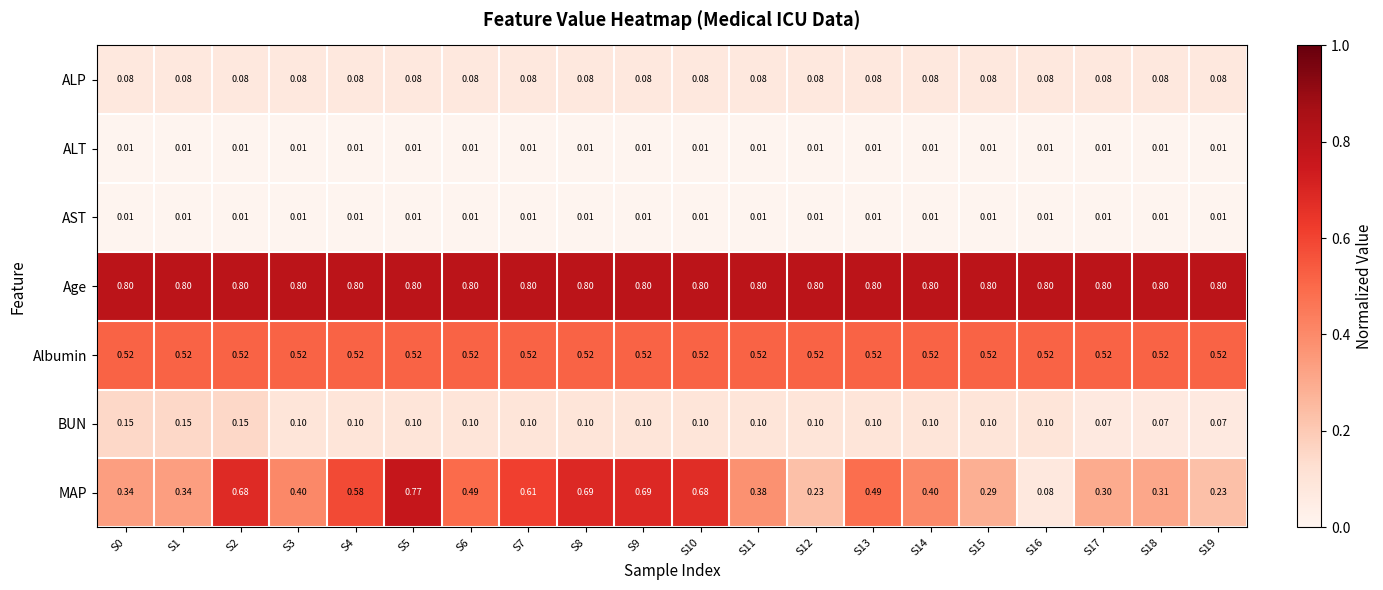

Which series has the largest total across all categories?

Age